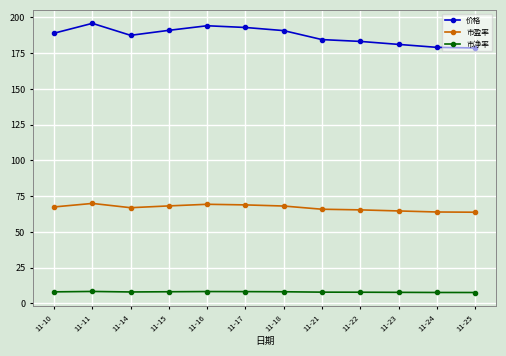

The value of 市盈率 at 11-15 is 68.2. True or false?

True